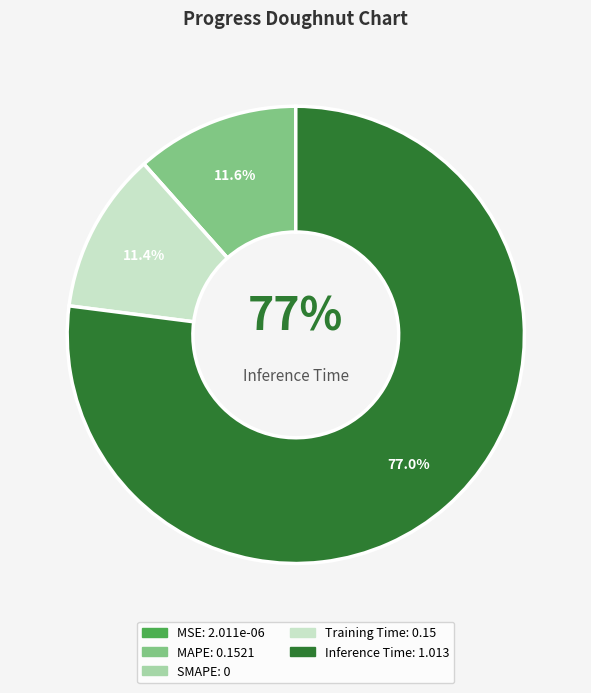

To the nearest percent, what is the combined percentage of Training Time and MAPE?

23%